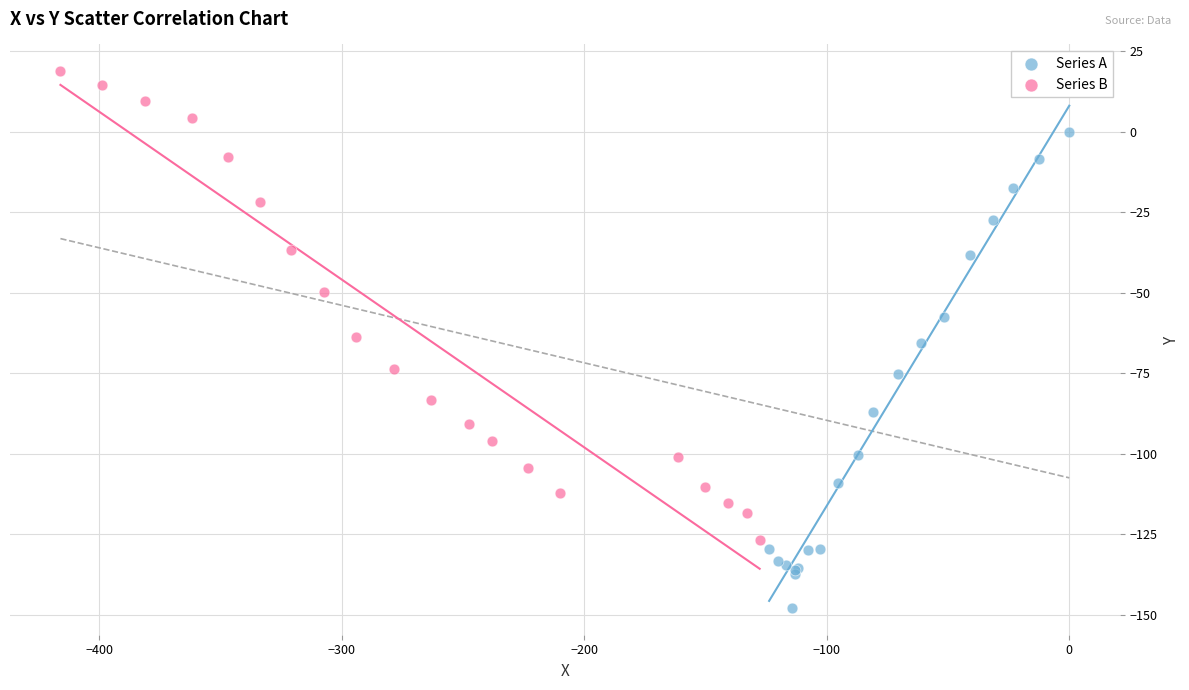

Which series reaches the maximum Y coordinate?

Series B